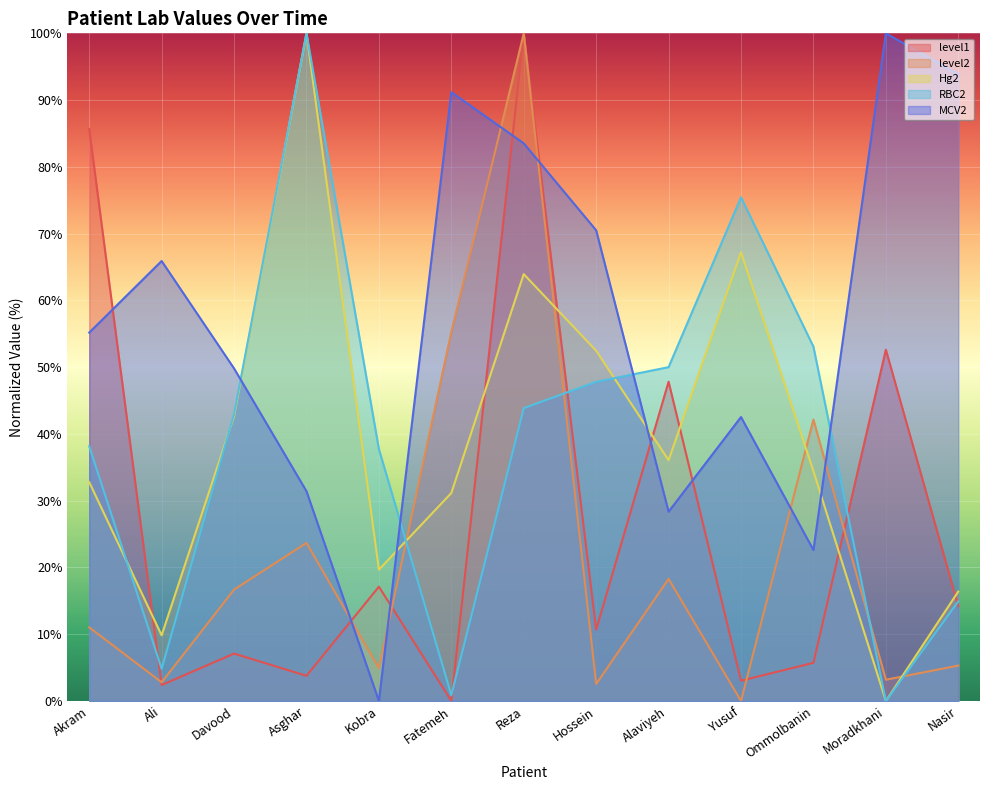

Reading right to left, extract all data points from this chart.

level1: 14.2	52.6	5.7	3.0	47.8	10.7	100.0	0.0	17.1	3.8	7.1	2.4	85.7
level2: 5.3	3.2	42.1	0.0	18.3	2.5	100.0	55.3	4.9	23.7	16.7	2.8	11.0
Hg2: 16.4	0.0	34.4	67.2	36.1	52.5	63.9	31.1	19.7	100.0	42.6	9.8	32.8
RBC2: 14.9	0.0	53.1	75.4	50.0	47.8	43.9	0.9	37.7	100.0	43.0	4.8	38.2
MCV2: 93.9	100.0	22.6	42.5	28.4	70.5	83.5	91.2	0.0	31.4	49.8	65.9	55.2